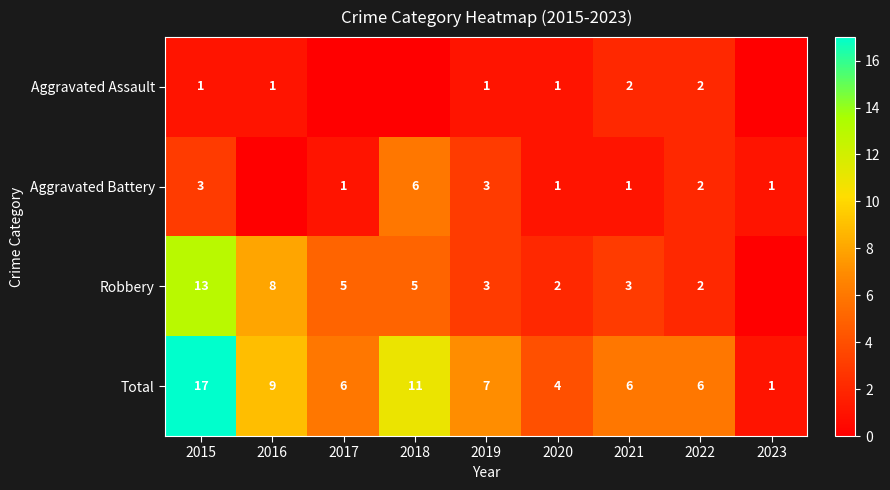

Is it true that Aggravated Battery equals 1 at 2017?

True